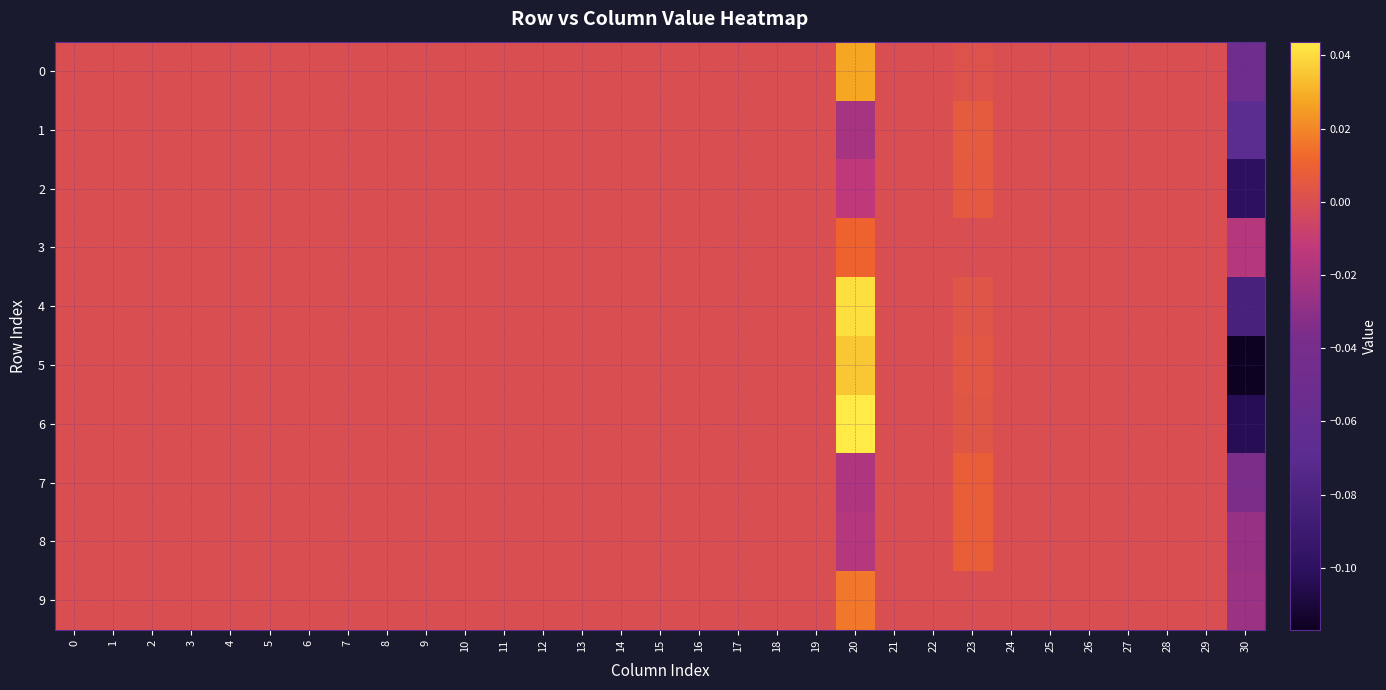

What is the minimum value shown in the chart?

-0.1